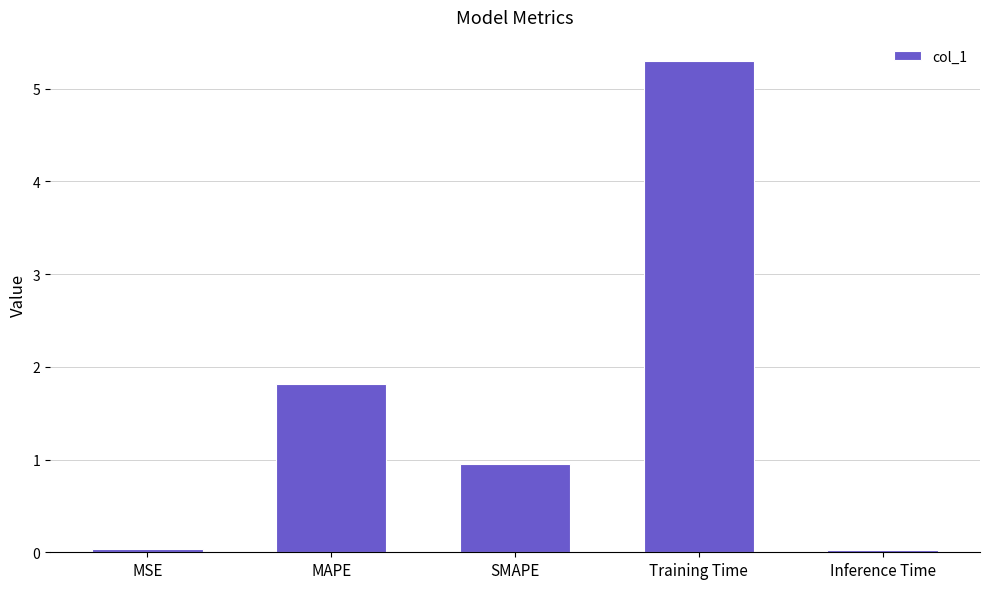

What is the label of the 1st bar from the left?

MSE